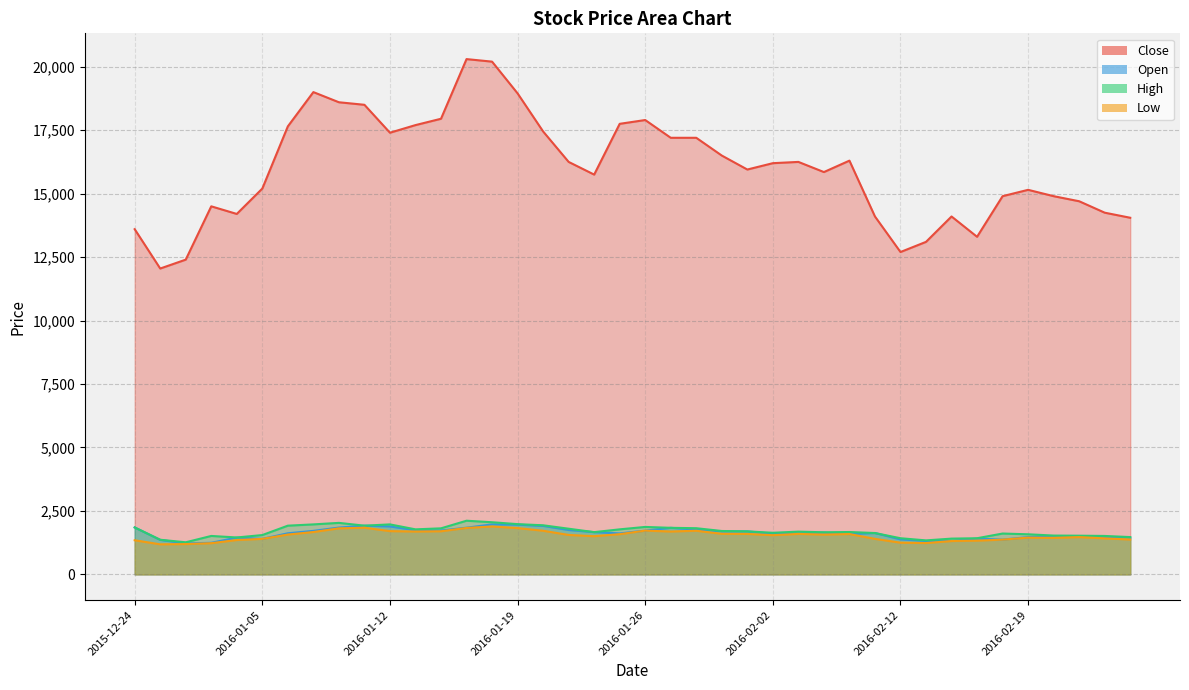

What is the label of the 39th point from the left?

2016-02-24